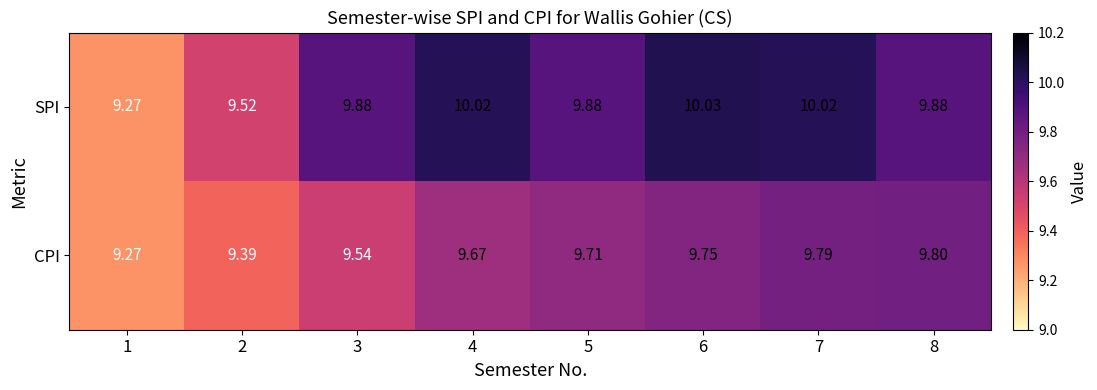

Which series has the largest range (max minus min)?

SPI